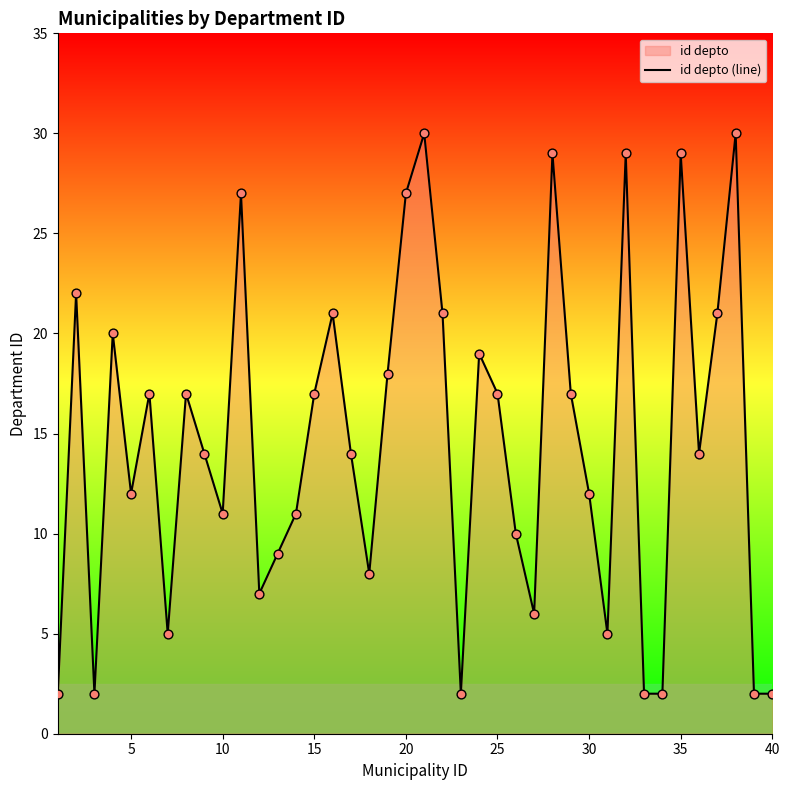

Is it true that the value at 30 is 6?

False